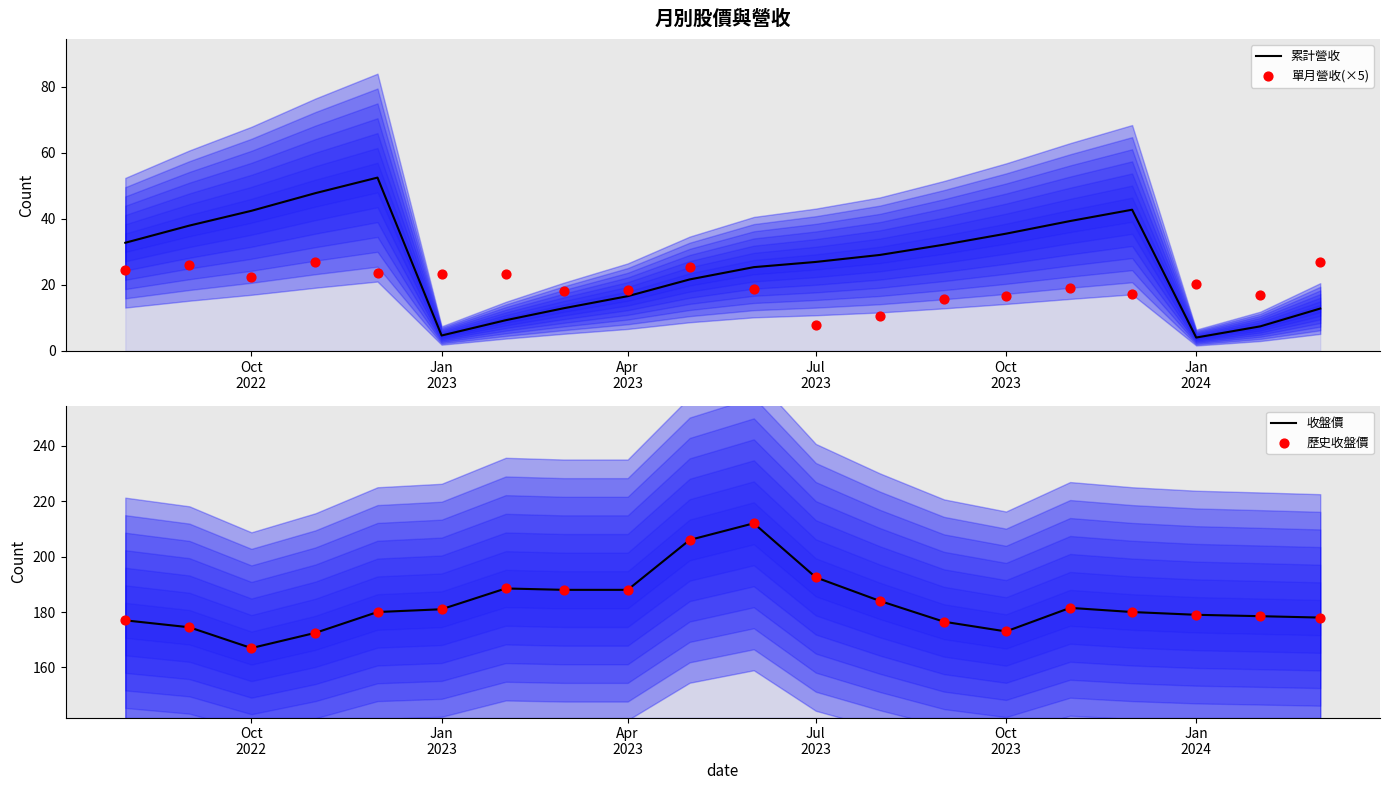

Is the value of 歷史收盤價 at Oct
2023 greater than the value of 收盤價 at Oct
2022?

Yes